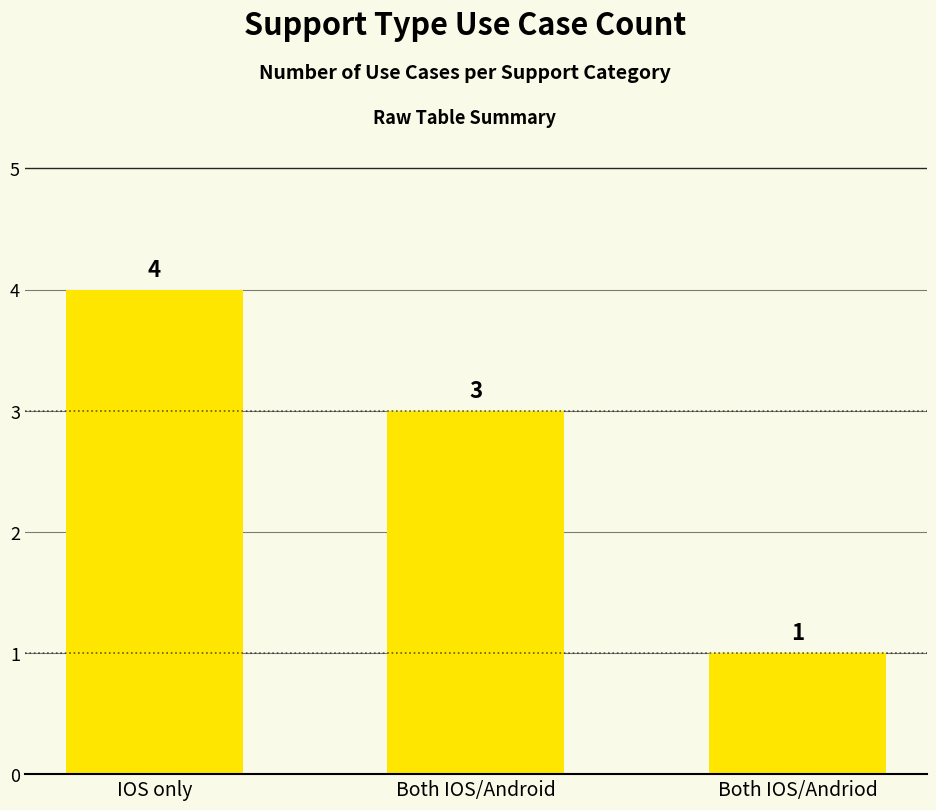

Reading right to left, extract all data points from this chart.

Both IOS/Andriod=1	Both IOS/Android=3	IOS only=4